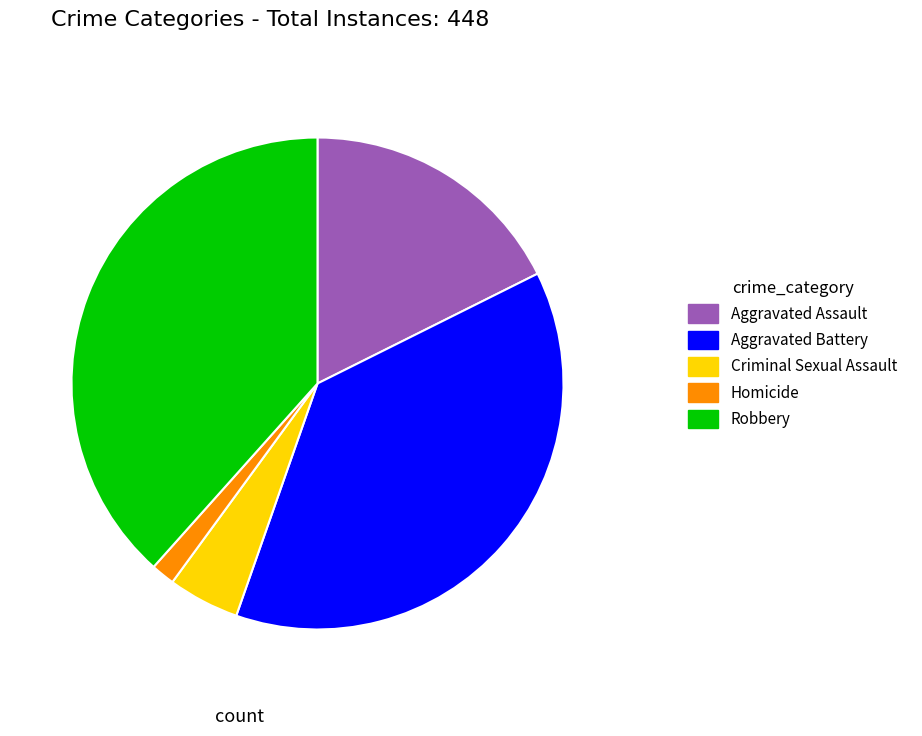

The Criminal Sexual Assault slice represents 5% of the pie. True or false?

True